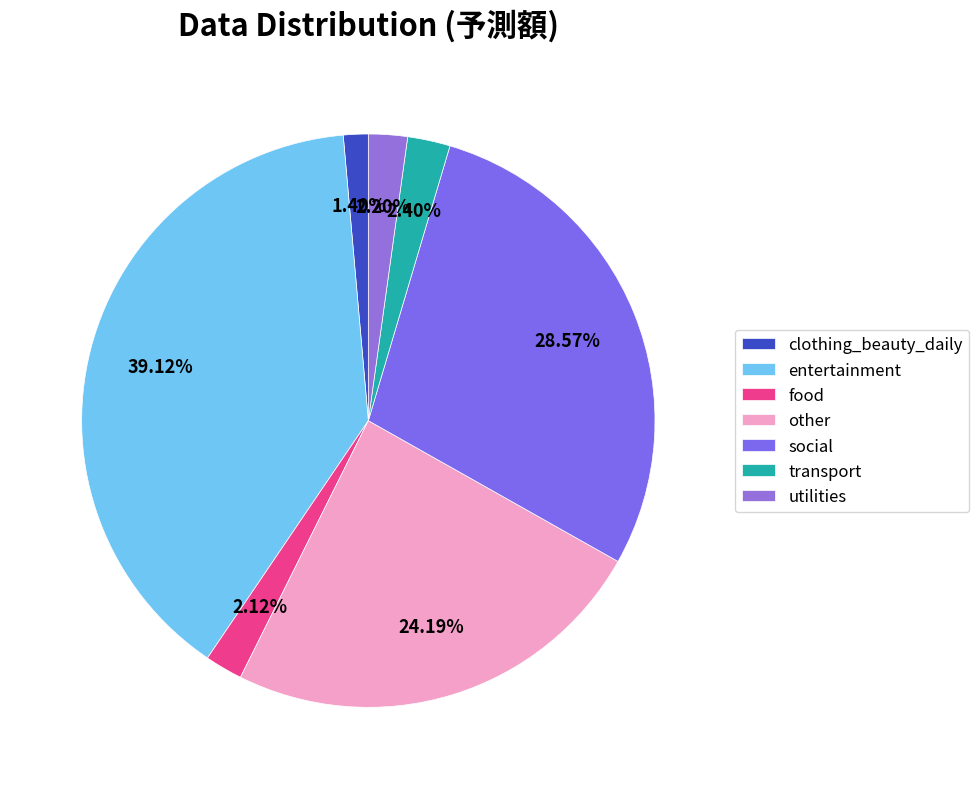

Count the number of slices in the pie.

7